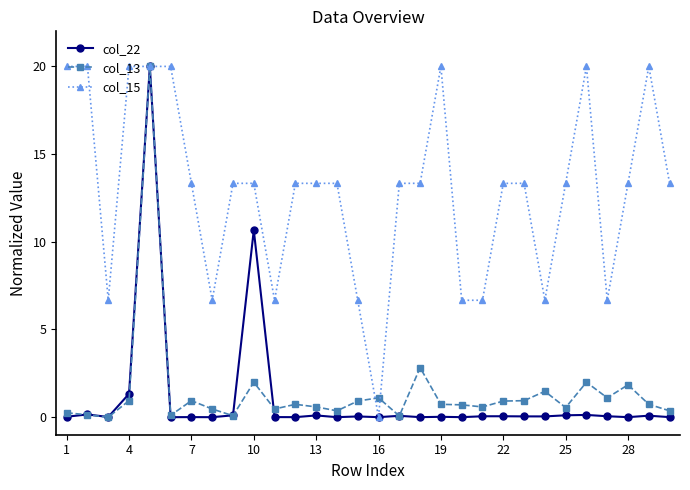

Does the chart display data point markers on the line(s)?

Yes